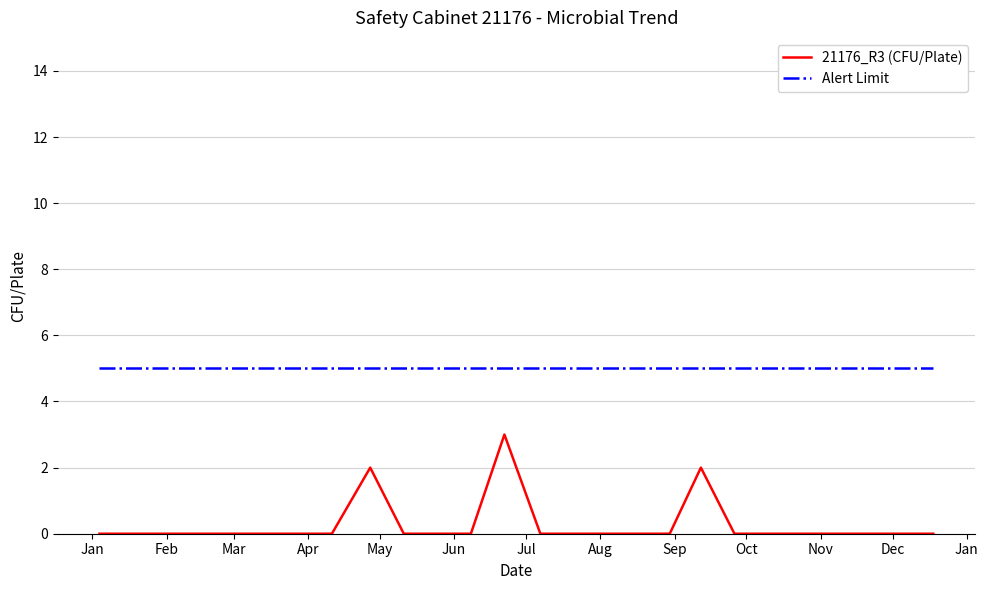

List the series in order of their overall mean, highest first.

Alert Limit, 21176_R3 (CFU/Plate)